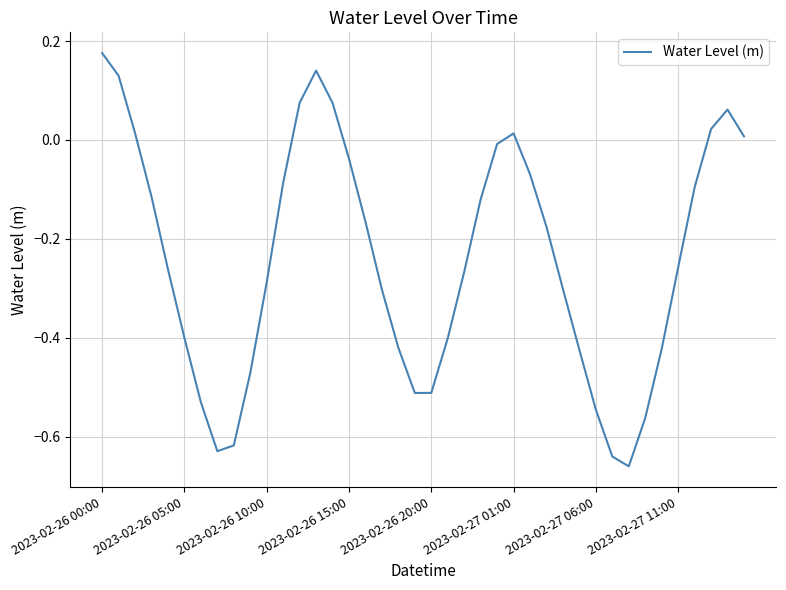

What is the difference between the maximum and minimum values?

0.8